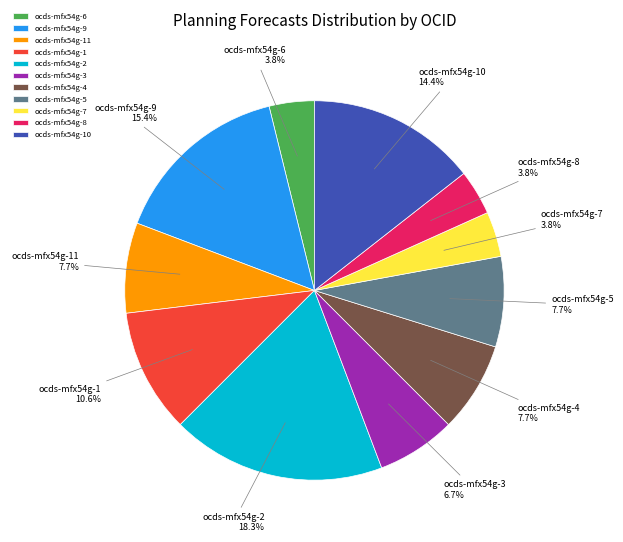

True or false: ocds-mfx54g-1 accounts for 11% of the total.

True